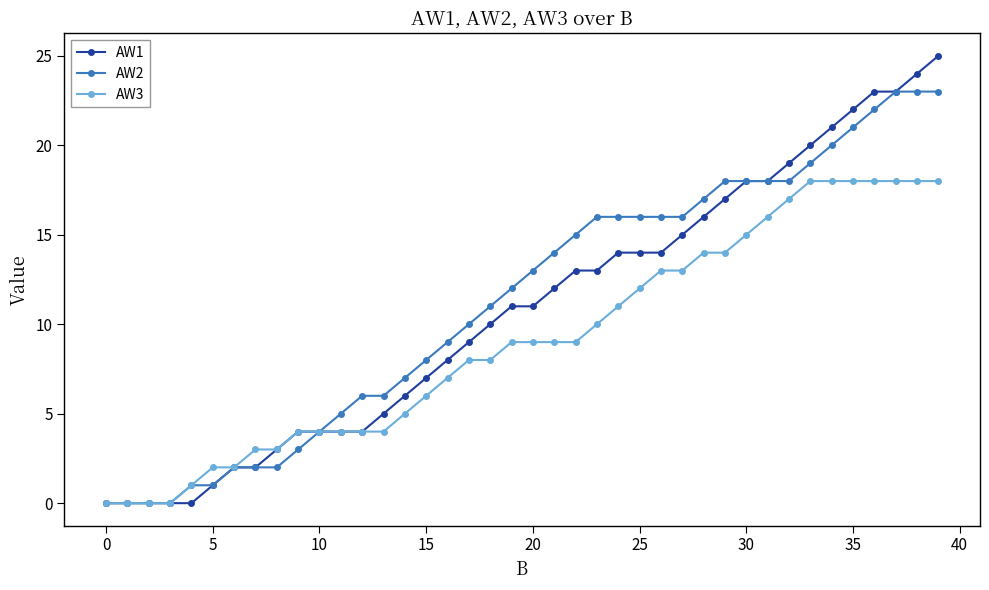

Which series has the widest spread of values?

AW1